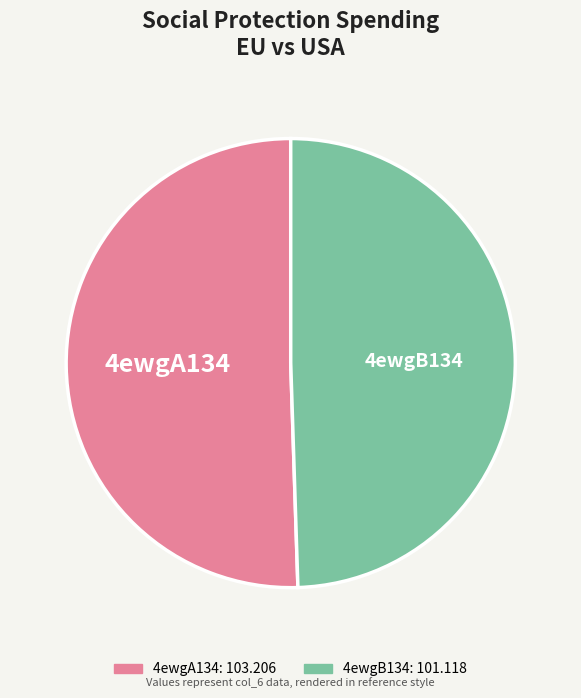

Does 4ewgA134 represent more than half of the total?

Yes